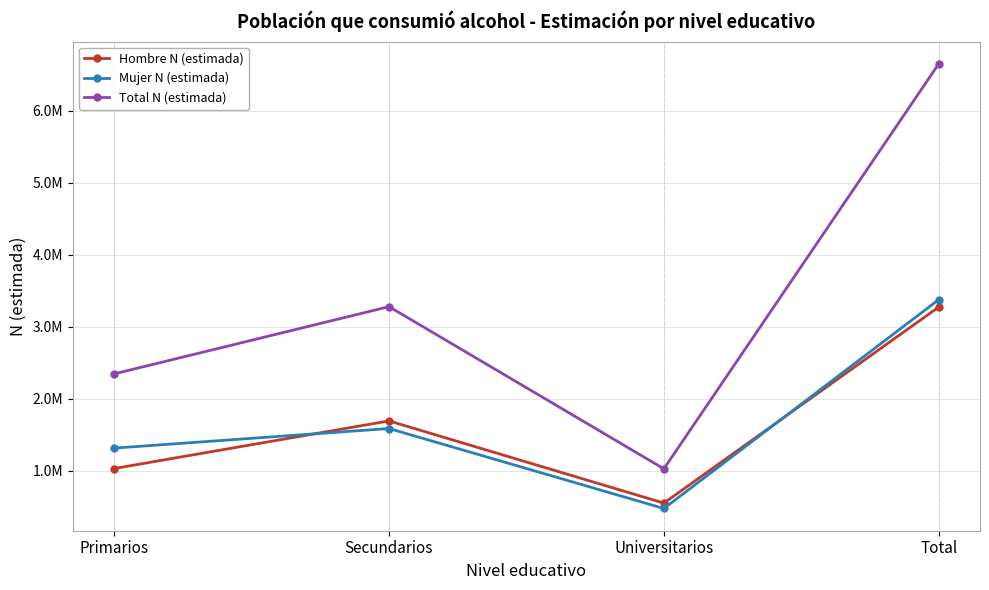

What is the difference between the highest and lowest values at Primarios?

1315112